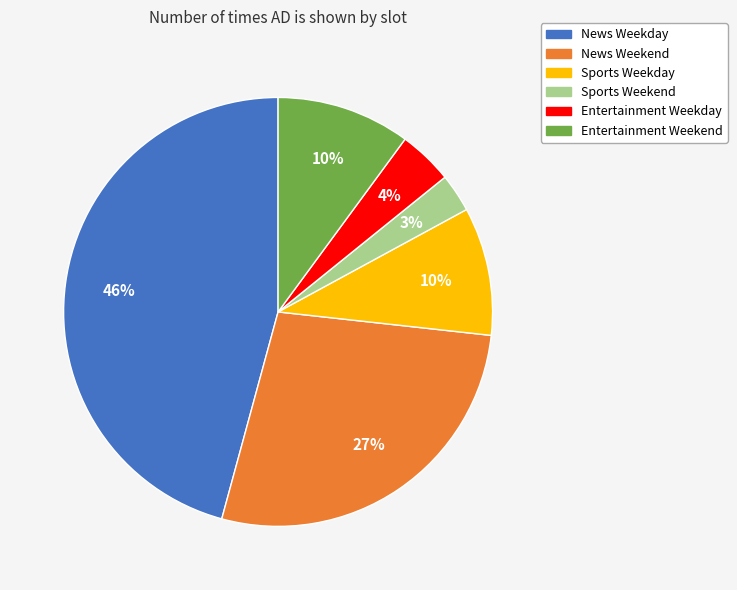

Does News Weekday represent more than half of the total?

No